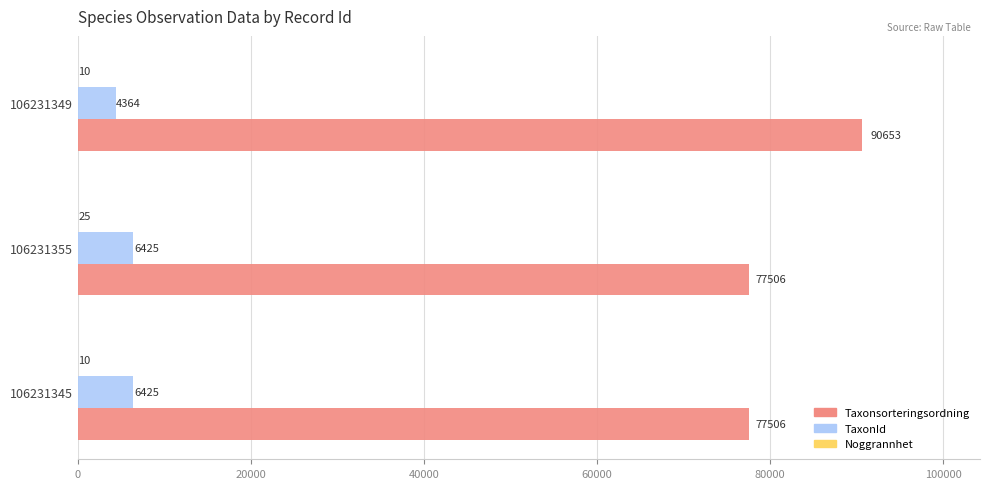

Which category has the highest value in the Taxonsorteringsordning series?

106231349